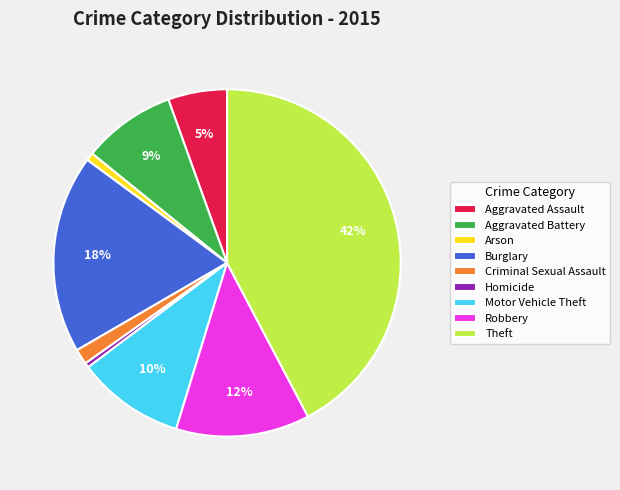

Does Motor Vehicle Theft represent more than half of the total?

No